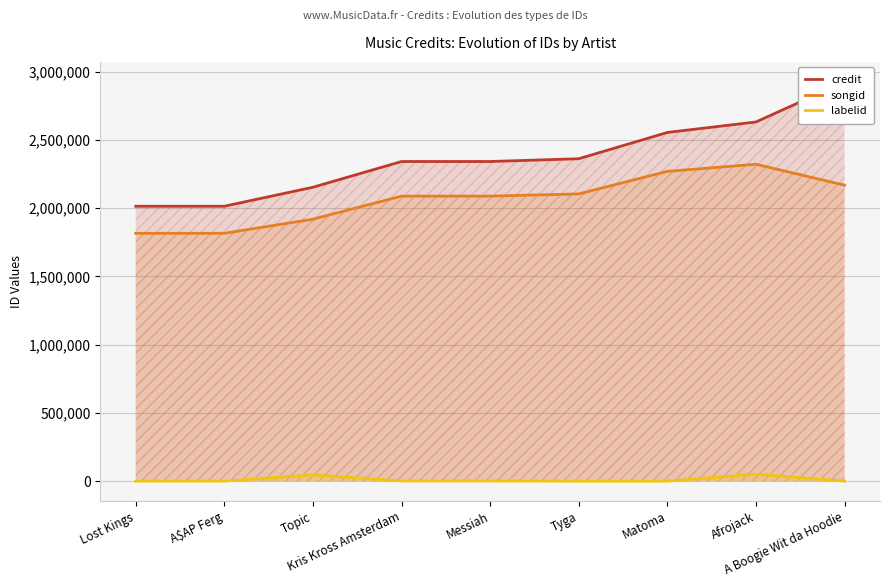

What is the difference between the second highest and second lowest values in the songid series?

453591